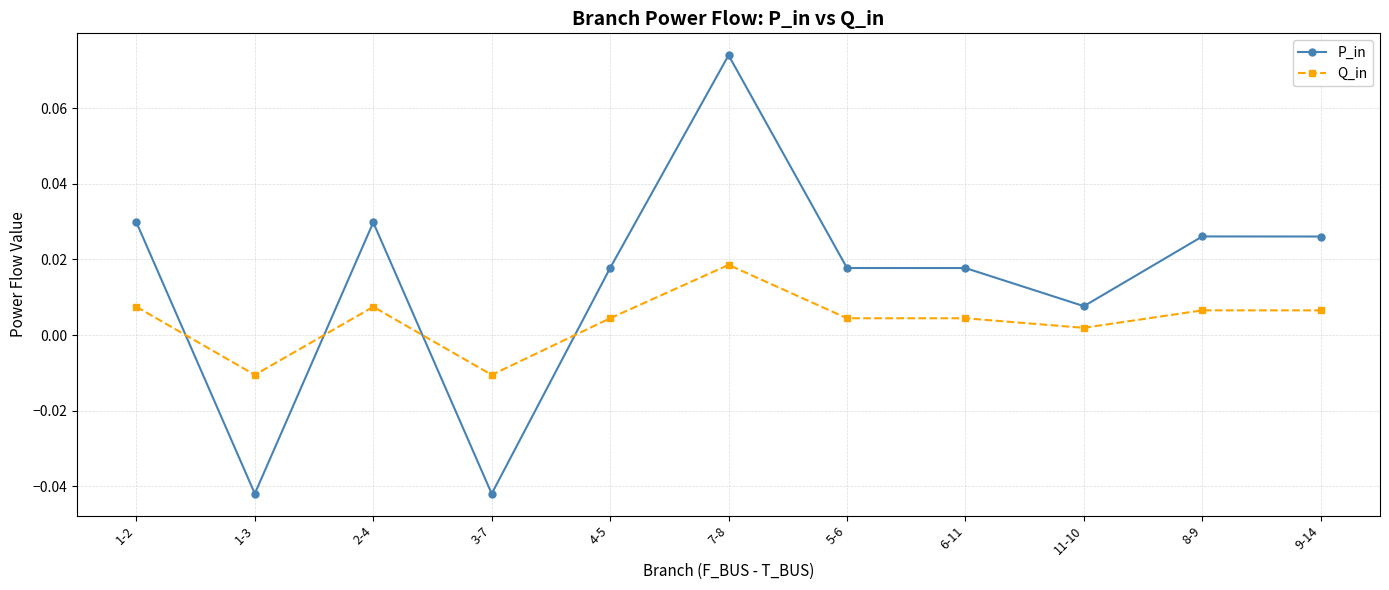

At which category does Q_in reach its first local valley?

1-3